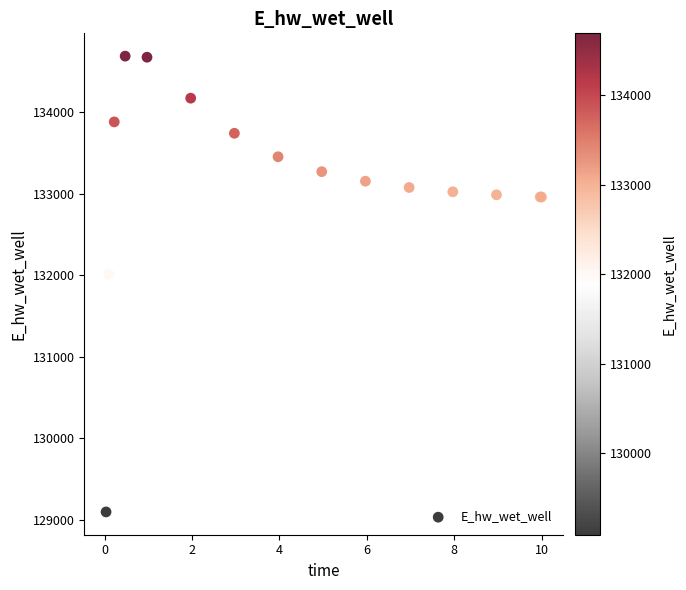

What Y value in the scatter plot is closest to 131891?

132013.4